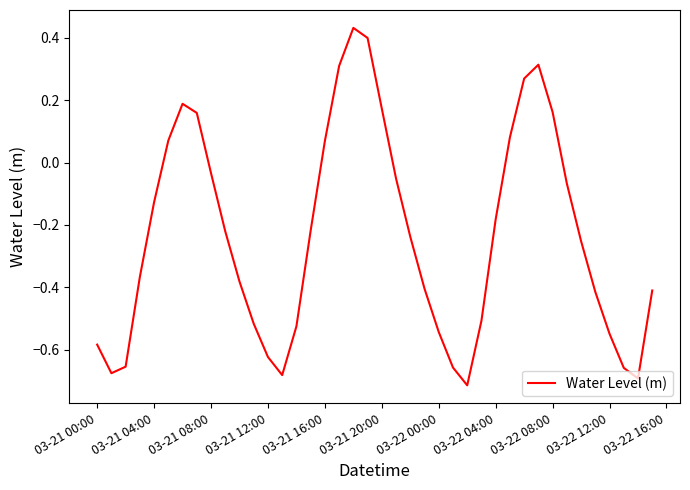

Does the chart display data point markers on the line(s)?

No